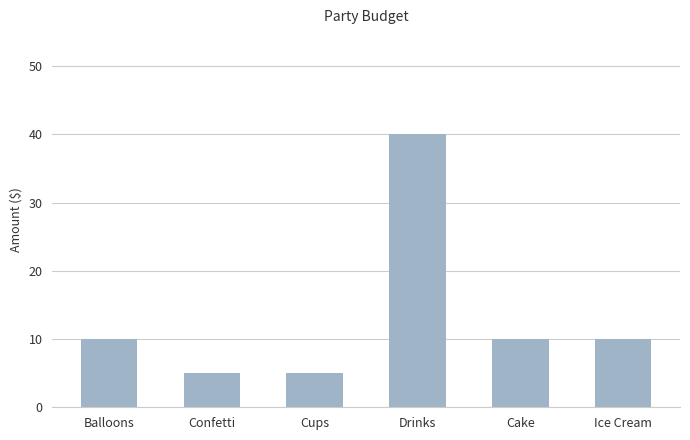

How many data points does each series have?

6